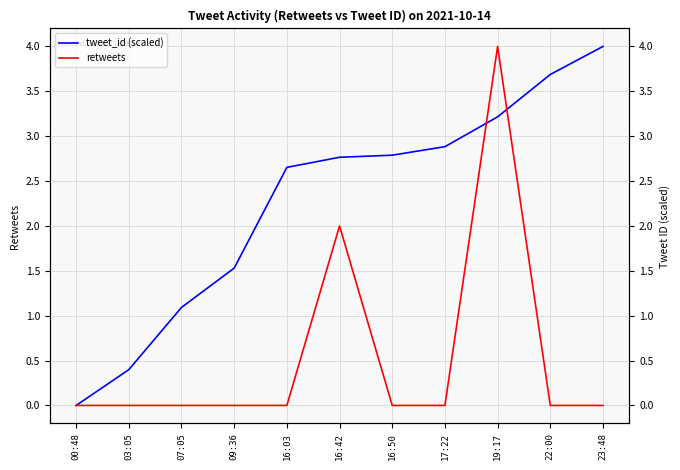

Where is retweets nearest to the value 2?

16:42